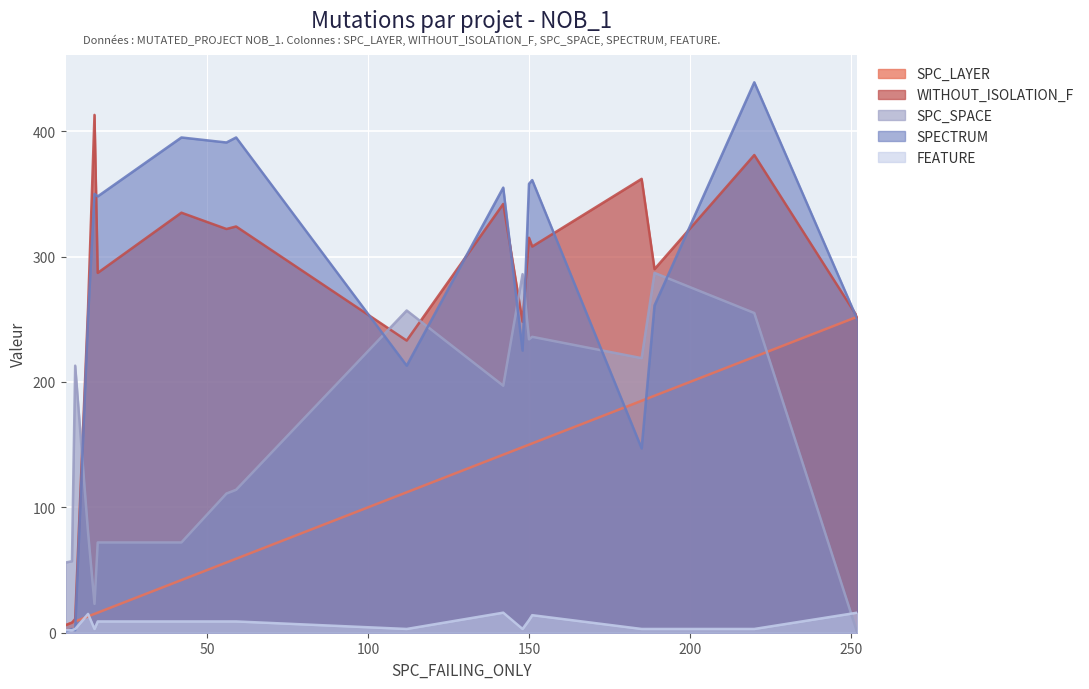

What is the sum of all SPC_LAYER values?

1993